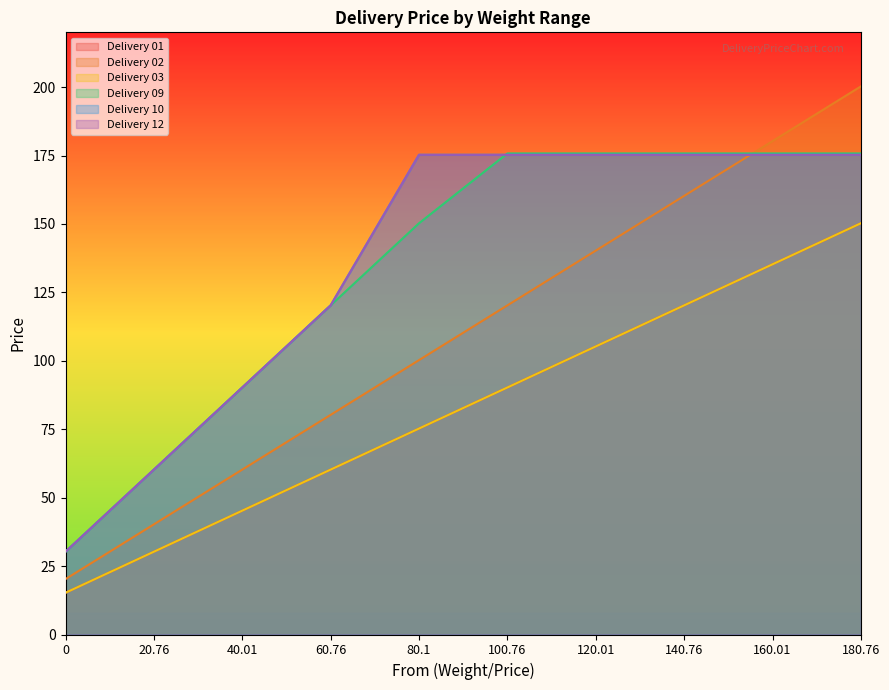

Where is Delivery 01 nearest to the value 82?

80.1